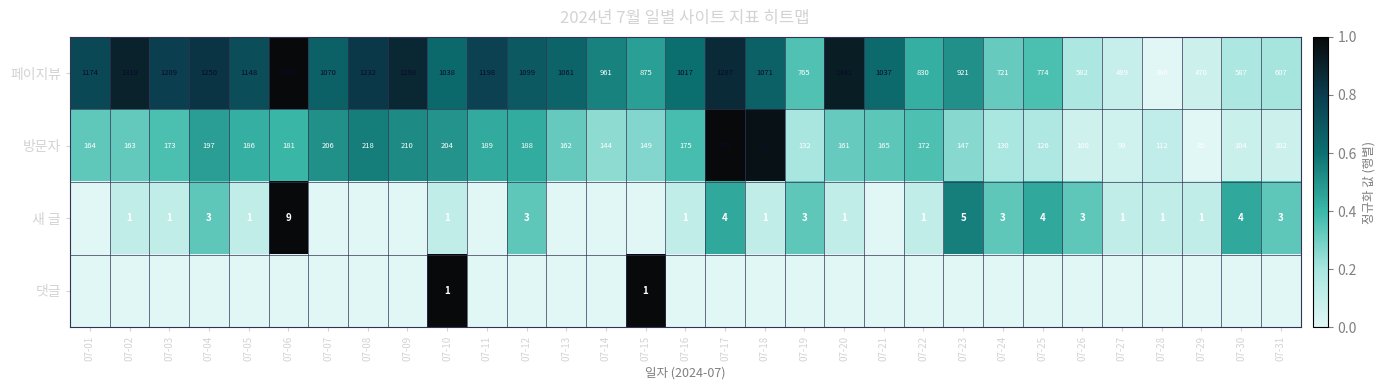

What is the approximate value of 방문자 at 07-13?

162